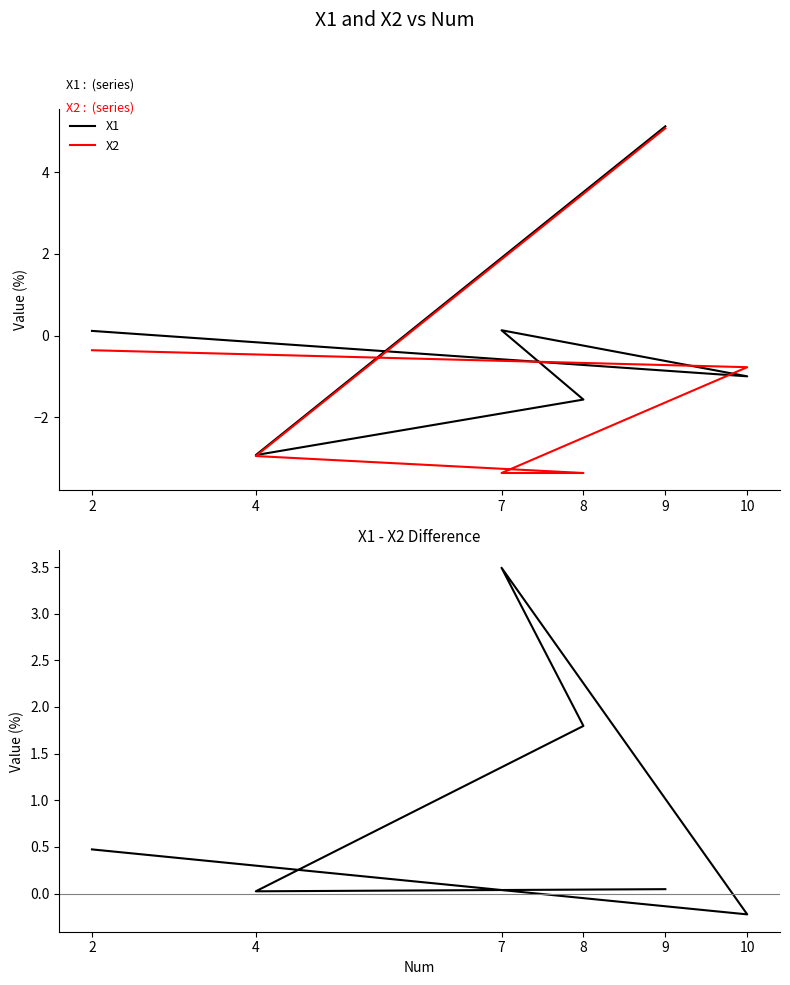

What is the difference between the X1 values at 2 and 10?

1.1